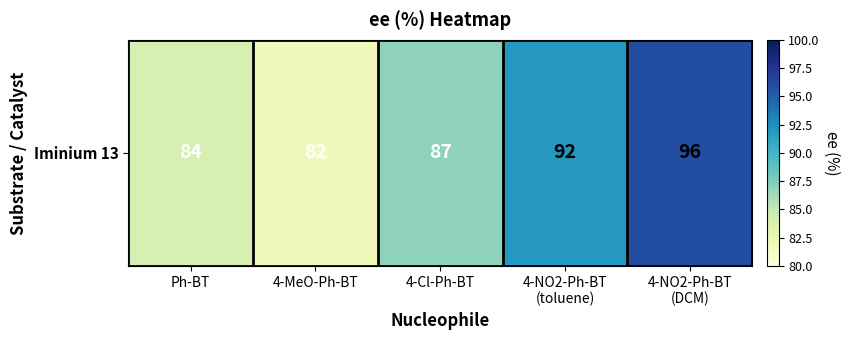

Reading right to left, extract all data points from this chart.

4-NO2-Ph-BT
(DCM)=96	4-NO2-Ph-BT
(toluene)=92	4-Cl-Ph-BT=87	4-MeO-Ph-BT=82	Ph-BT=84